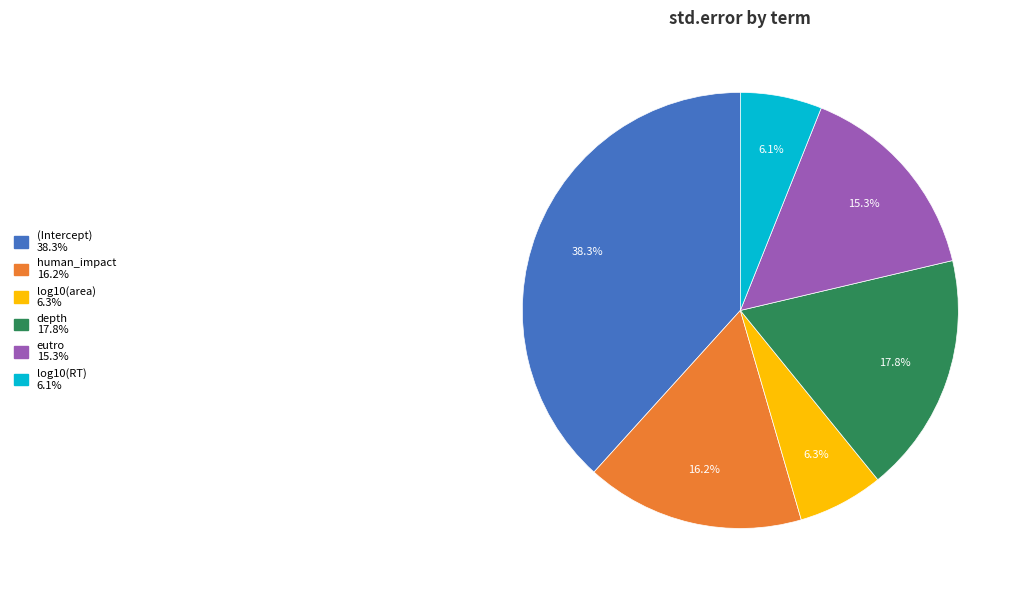

Is it true that (Intercept) is 38% of the pie?

True